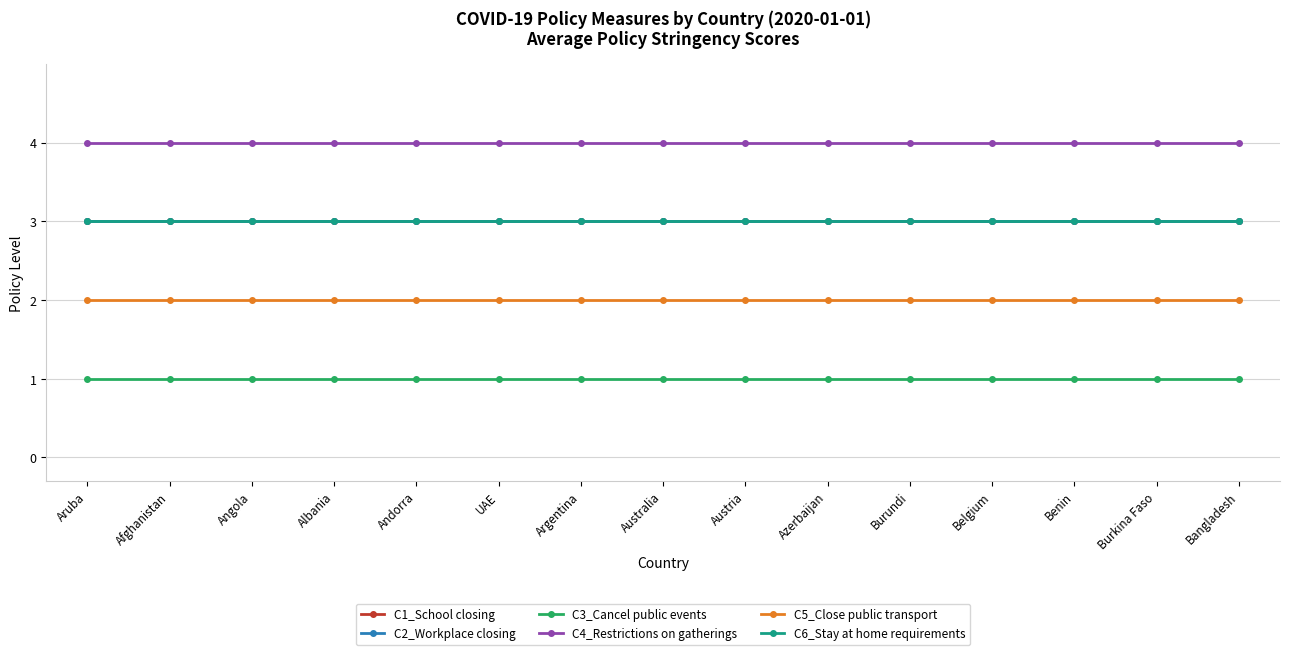

Does the chart display data point markers on the line(s)?

Yes